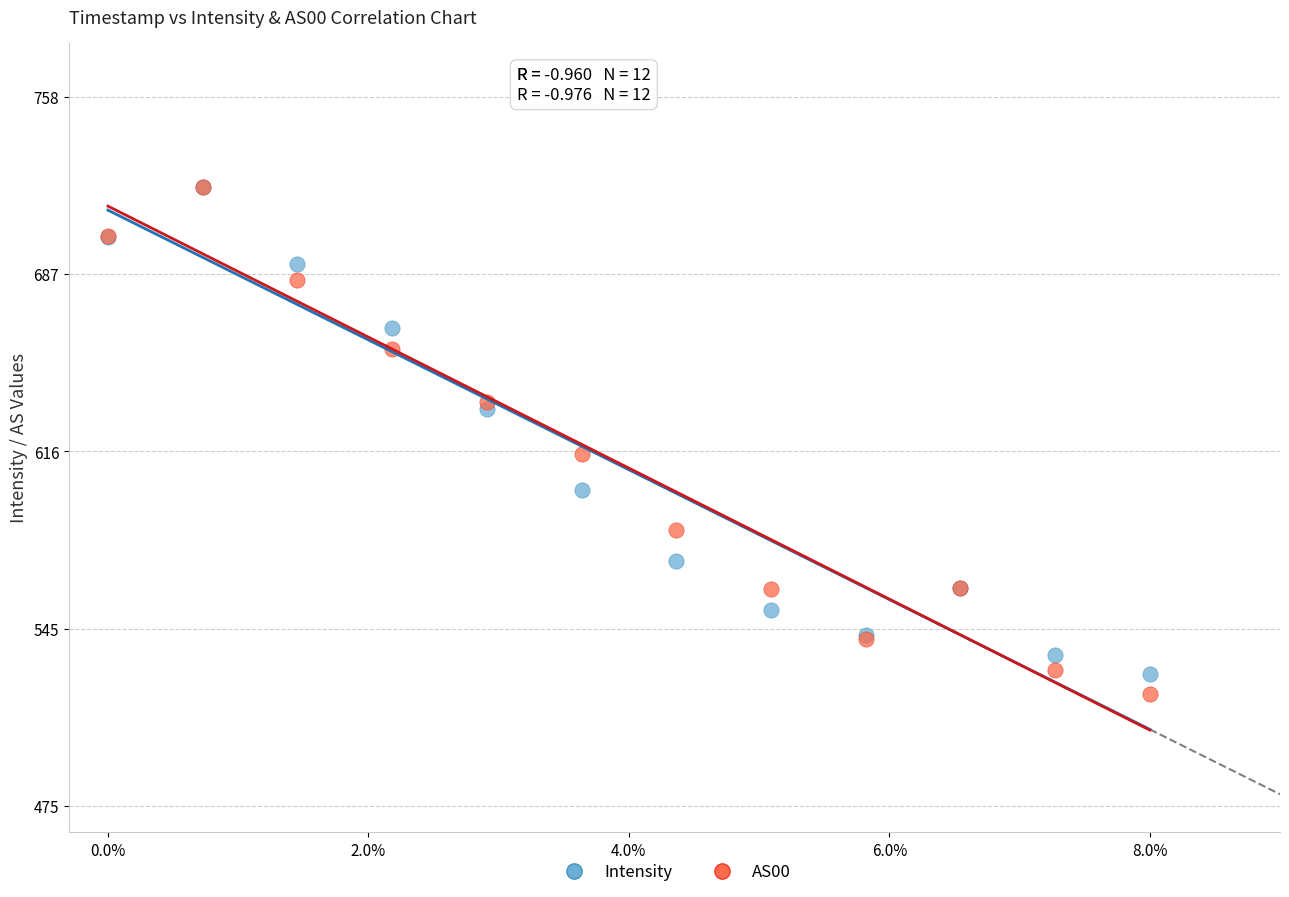

Which series reaches the minimum Y coordinate?

AS00